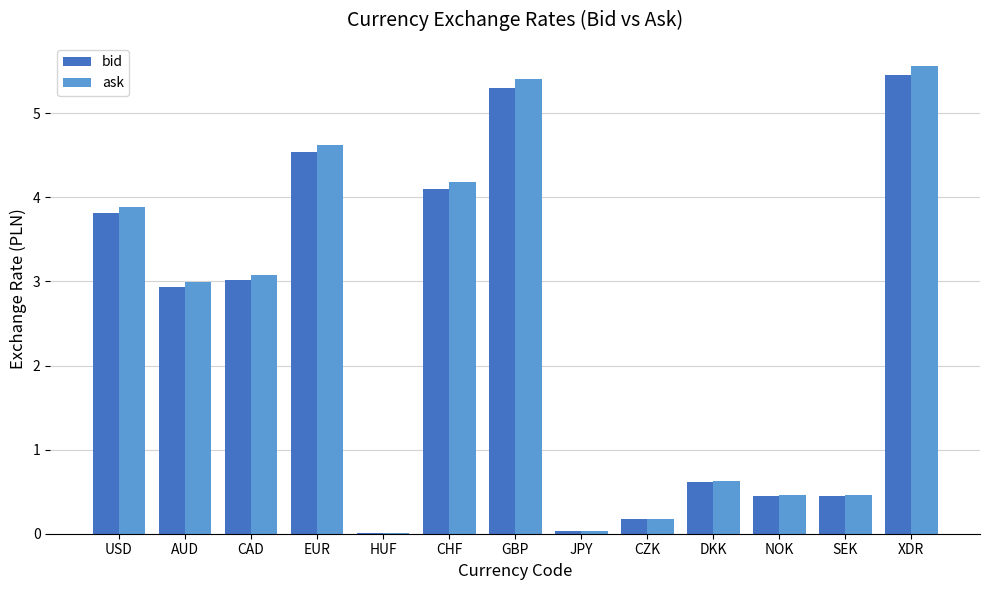

Which category has the highest value in the ask series?

XDR